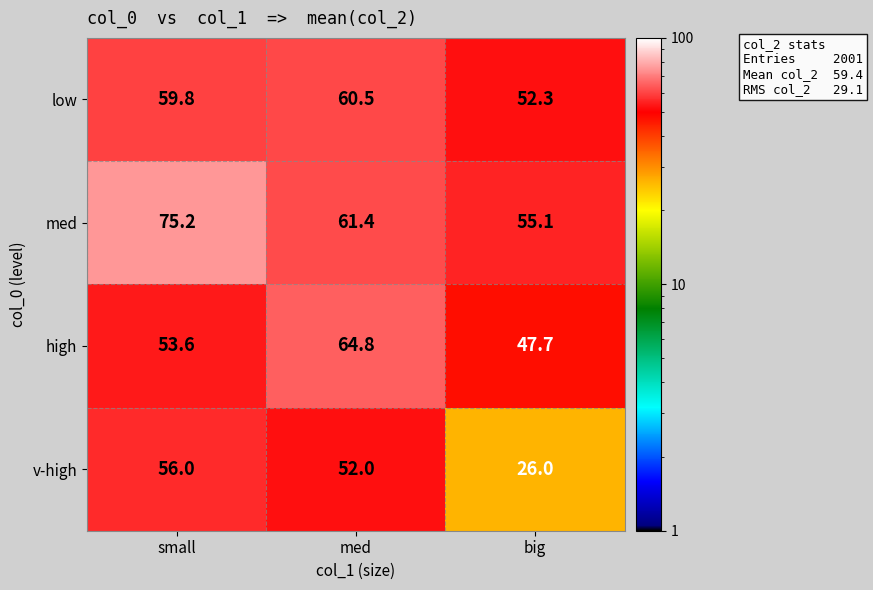

How many categories are shown in the chart?

3